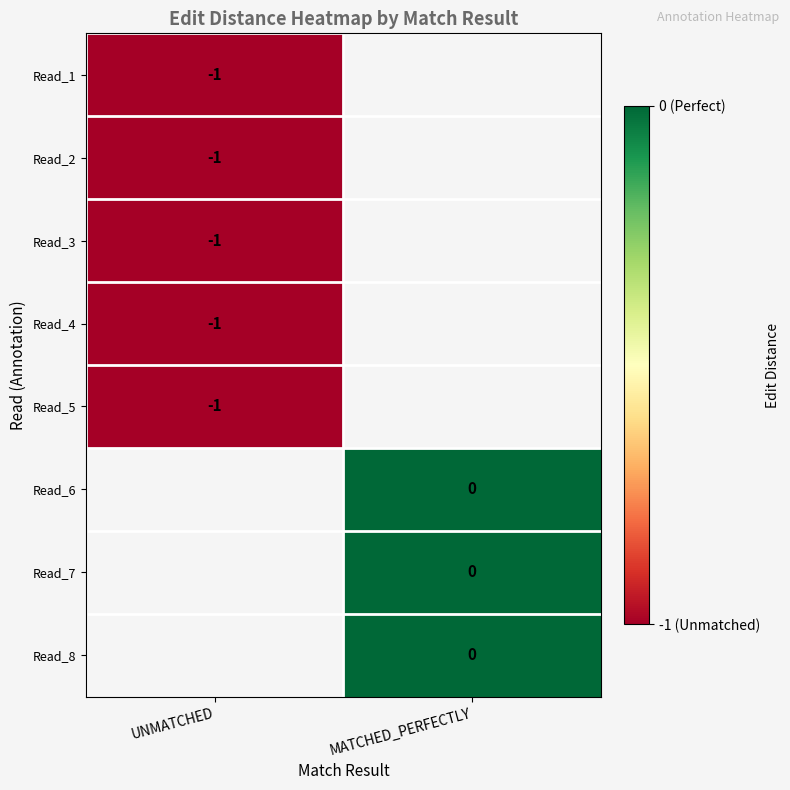

The Read_2 series shows 0 at UNMATCHED. True or false?

False